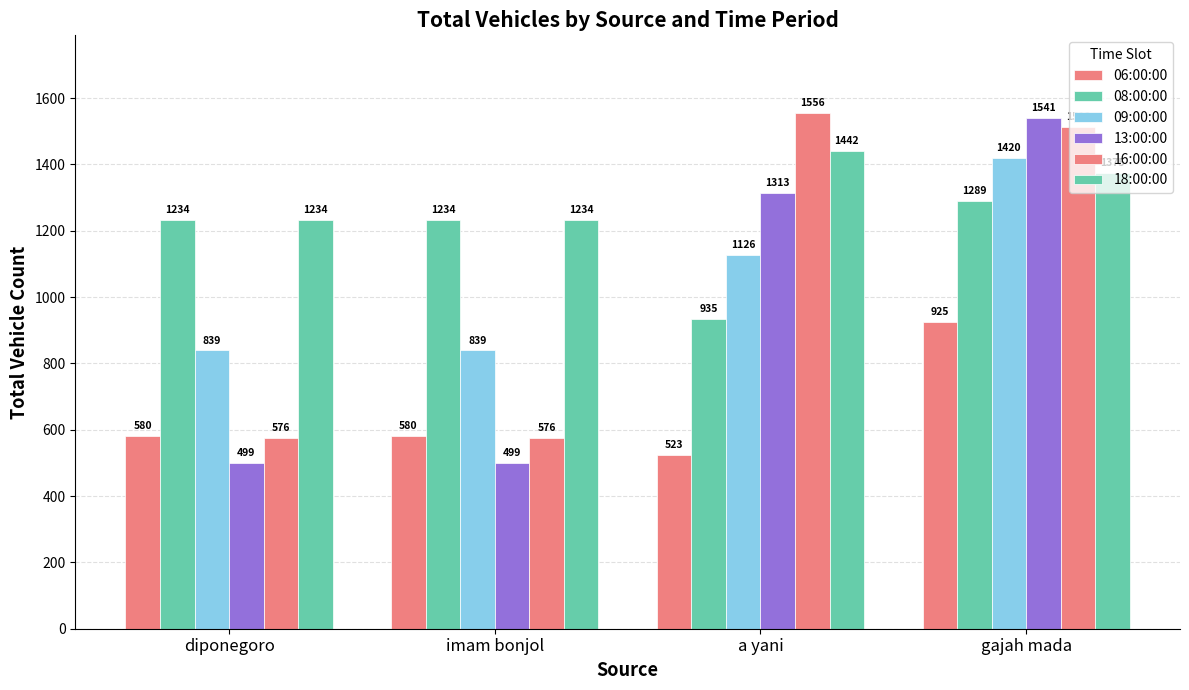

Reading left to right, list all the values displayed in this chart.

06:00:00: diponegoro=580	imam bonjol=580	a yani=523	gajah mada=925
08:00:00: diponegoro=1234	imam bonjol=1234	a yani=935	gajah mada=1289
09:00:00: diponegoro=839	imam bonjol=839	a yani=1126	gajah mada=1420
13:00:00: diponegoro=499	imam bonjol=499	a yani=1313	gajah mada=1541
16:00:00: diponegoro=576	imam bonjol=576	a yani=1556	gajah mada=1512
18:00:00: diponegoro=1234	imam bonjol=1234	a yani=1442	gajah mada=1375